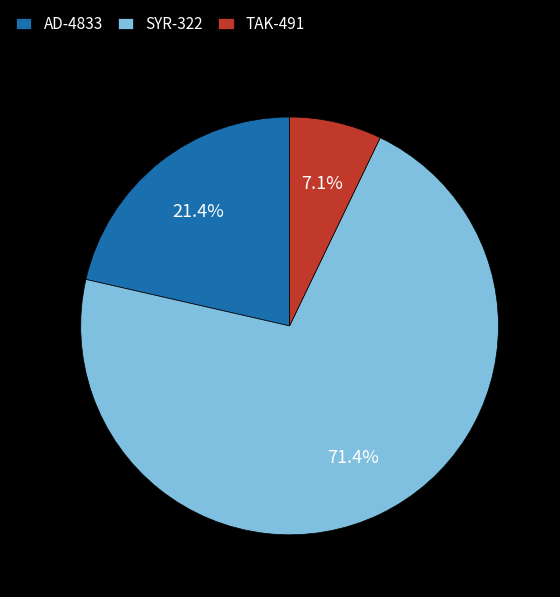

To the nearest percent, what portion does TAK-491 represent?

7%